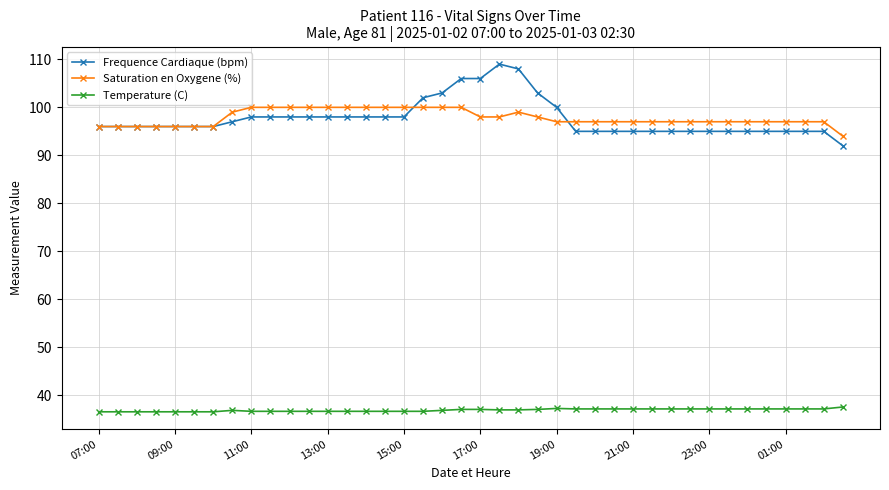

True or false: Temperature (C) and Saturation en Oxygene (%) cross at least once.

False